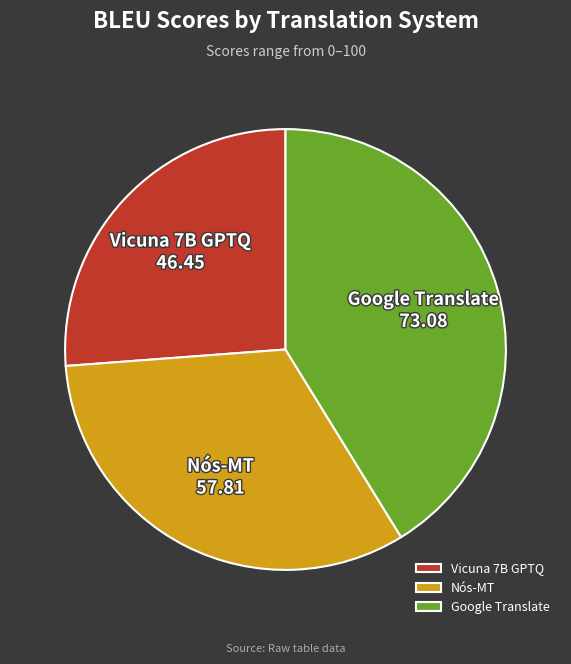

True or false: Google Translate accounts for 31% of the total.

False